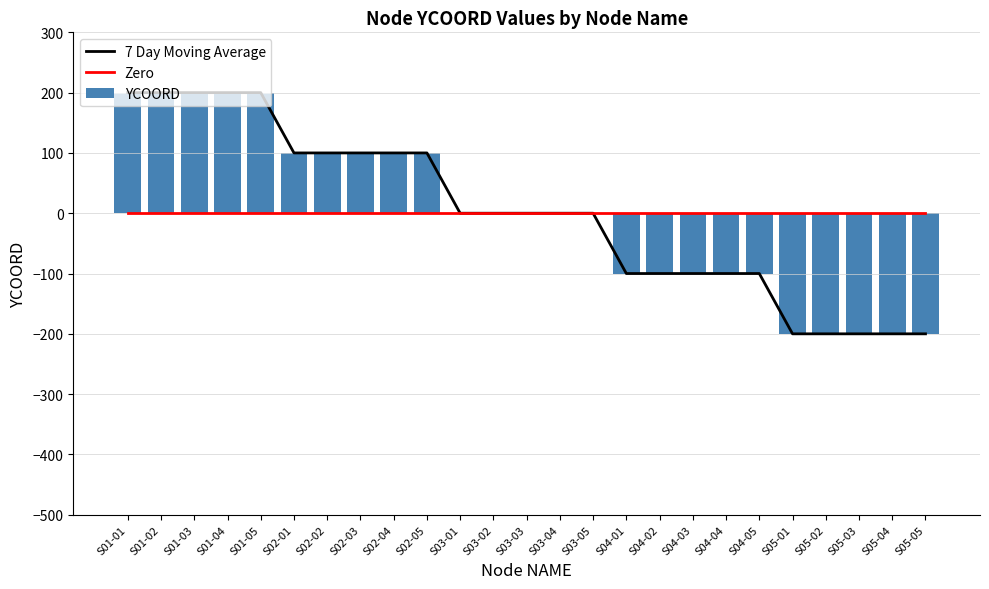

Reading left to right, transcribe all the data shown in this chart.

7 Day Moving Average: S01-01=200	S01-02=200	S01-03=200	S01-04=200	S01-05=200	S02-01=100	S02-02=100	S02-03=100	S02-04=100	S02-05=100	S03-01=0	S03-02=0	S03-03=0	S03-04=0	S03-05=0	S04-01=-100	S04-02=-100	S04-03=-100	S04-04=-100	S04-05=-100	S05-01=-200	S05-02=-200	S05-03=-200	S05-04=-200	S05-05=-200
Zero: S01-01=0	S01-02=0	S01-03=0	S01-04=0	S01-05=0	S02-01=0	S02-02=0	S02-03=0	S02-04=0	S02-05=0	S03-01=0	S03-02=0	S03-03=0	S03-04=0	S03-05=0	S04-01=0	S04-02=0	S04-03=0	S04-04=0	S04-05=0	S05-01=0	S05-02=0	S05-03=0	S05-04=0	S05-05=0
YCOORD: S01-01=200	S01-02=200	S01-03=200	S01-04=200	S01-05=200	S02-01=100	S02-02=100	S02-03=100	S02-04=100	S02-05=100	S03-01=0	S03-02=0	S03-03=0	S03-04=0	S03-05=0	S04-01=-100	S04-02=-100	S04-03=-100	S04-04=-100	S04-05=-100	S05-01=-200	S05-02=-200	S05-03=-200	S05-04=-200	S05-05=-200